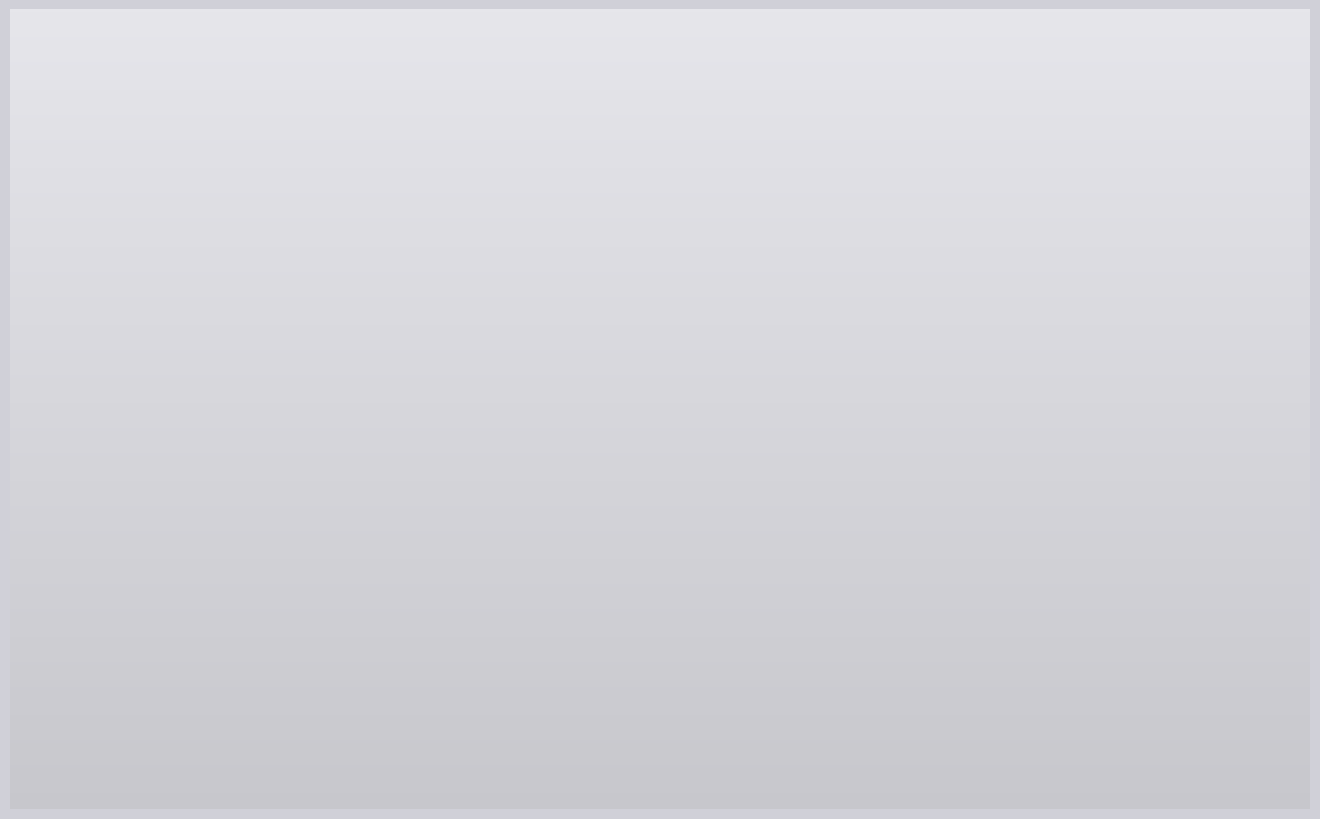

How many segments does this pie chart have?

7